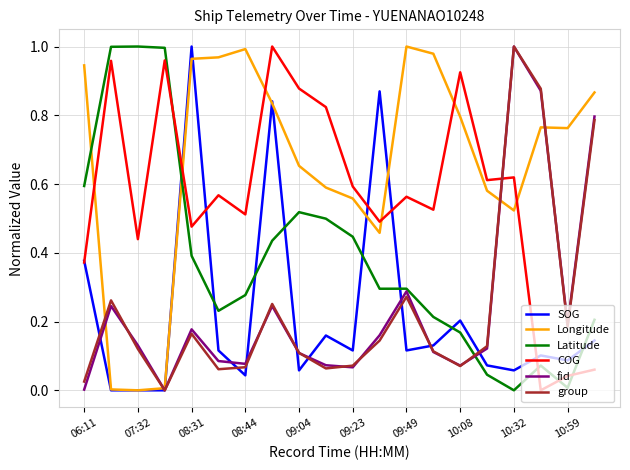

How many intersections are there between SOG and Latitude?

8